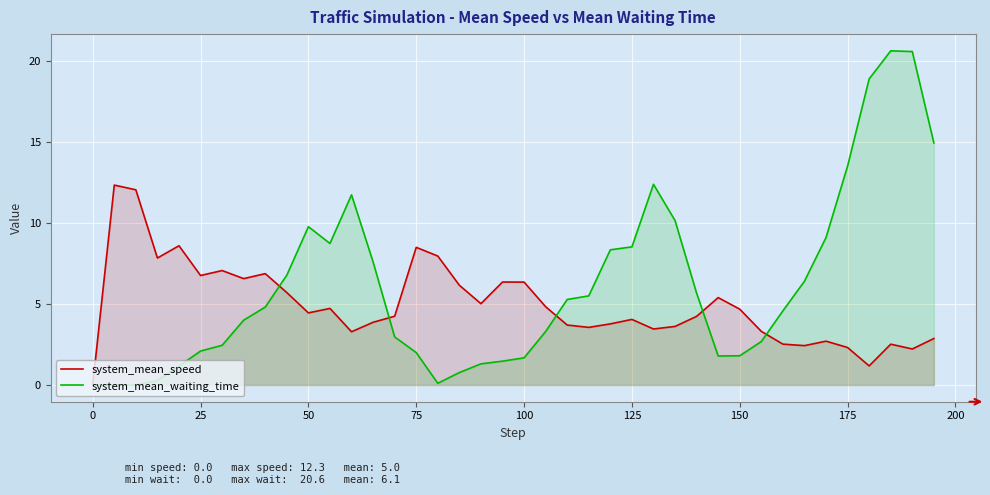

After their last crossing, which series has the higher values: system_mean_speed or system_mean_waiting_time?

system_mean_waiting_time